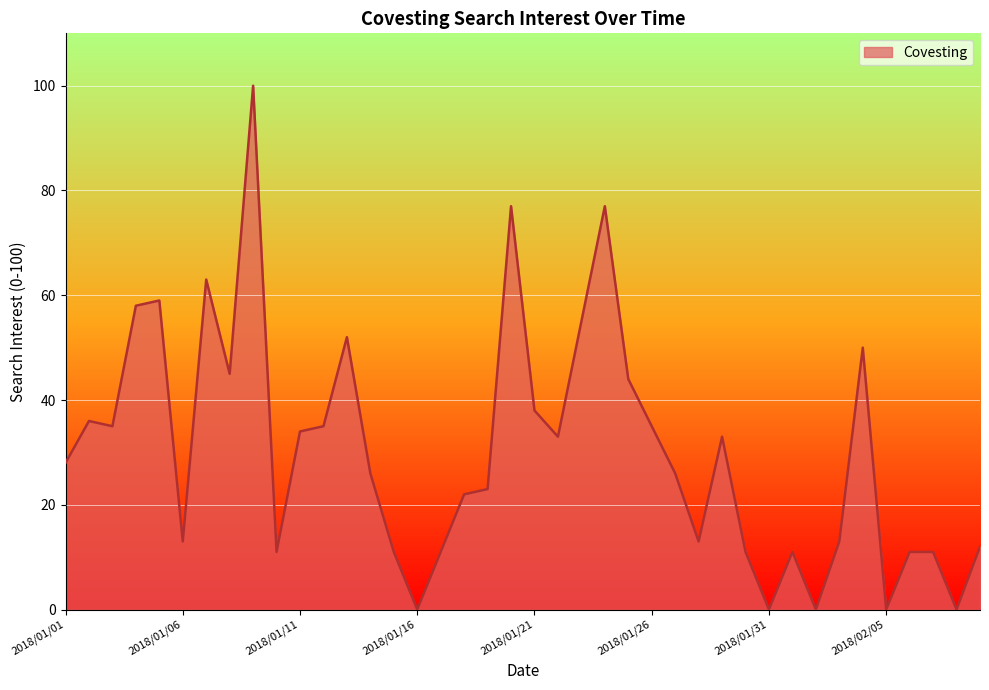

What is the maximum value shown in the chart?

100